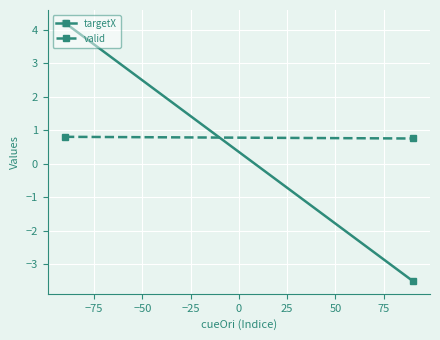

How many values in the targetX series exceed 4?

1